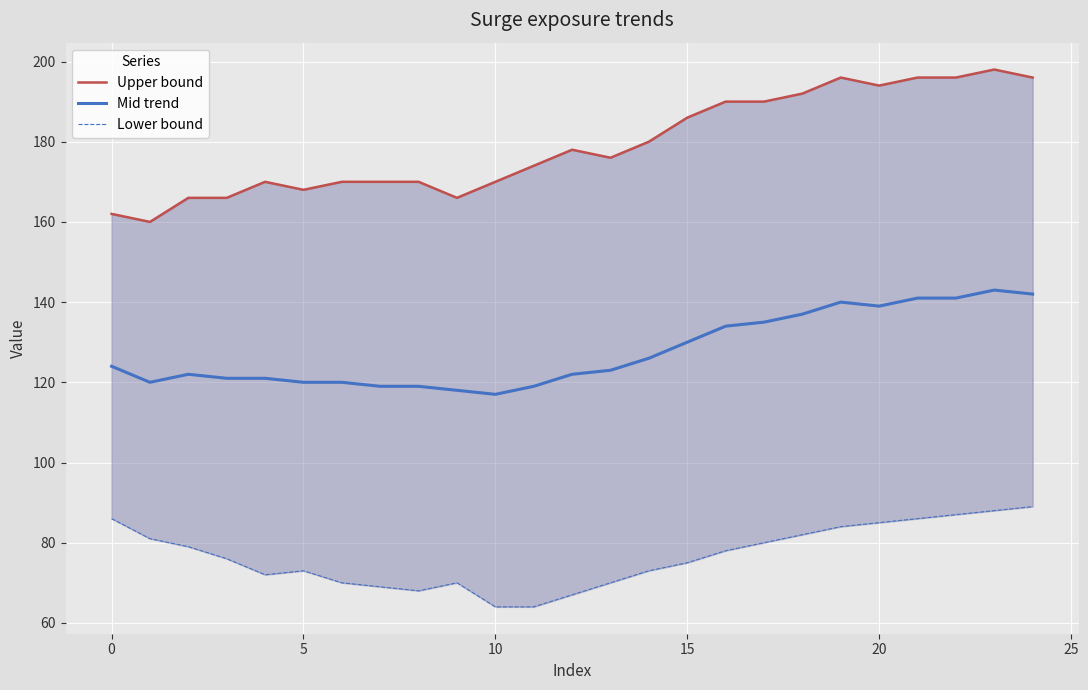

The value of Upper bound at 24 is 137. True or false?

False